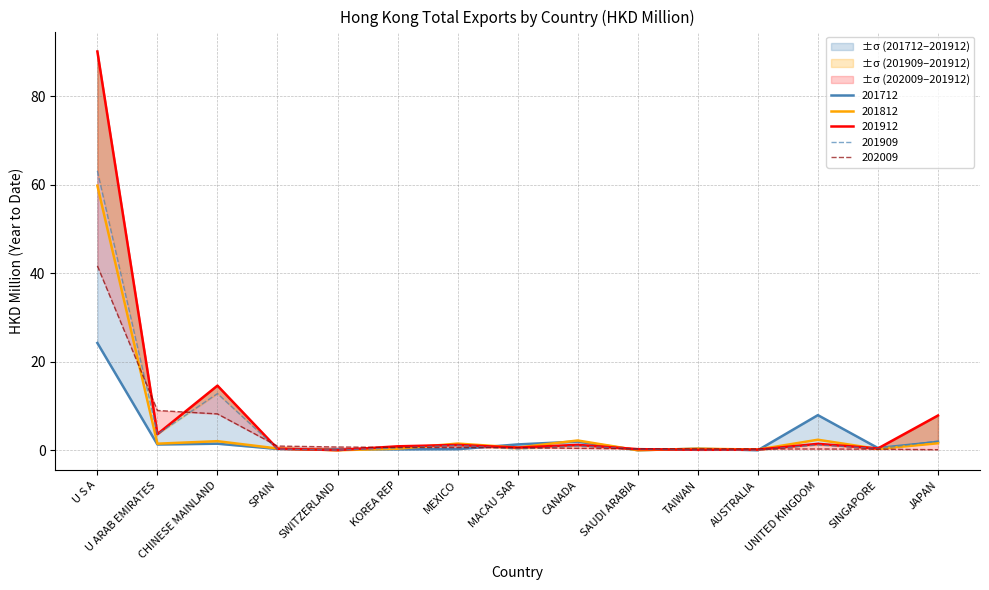

Reading left to right, list all the values displayed in this chart.

202009 (col_7): U S A=41.7	U ARAB EMIRATES=9.0	CHINESE MAINLAND=8.2	SPAIN=1.0	SWITZERLAND=0.7	KOREA REP=0.6	MEXICO=0.6	MACAU SAR=0.6	CANADA=0.4	SAUDI ARABIA=0.3	TAIWAN=0.3	AUSTRALIA=0.3	UNITED KINGDOM=0.3	SINGAPORE=0.3	JAPAN=0.1
201912 (col_5): U S A=90.1	U ARAB EMIRATES=3.7	CHINESE MAINLAND=14.6	SPAIN=0.4	SWITZERLAND=0.0	KOREA REP=0.9	MEXICO=1.2	MACAU SAR=0.6	CANADA=1.2	SAUDI ARABIA=0.3	TAIWAN=0.1	AUSTRALIA=0.2	UNITED KINGDOM=1.5	SINGAPORE=0.4	JAPAN=7.9
201909 (col_3): U S A=63.1	U ARAB EMIRATES=3.6	CHINESE MAINLAND=12.8	SPAIN=0.3	SWITZERLAND=0.0	KOREA REP=0.5	MEXICO=1.1	MACAU SAR=0.3	CANADA=0.9	SAUDI ARABIA=0.3	TAIWAN=0.1	AUSTRALIA=0.1	UNITED KINGDOM=1.2	SINGAPORE=0.4	JAPAN=2.1
201812 (col_1): U S A=59.8	U ARAB EMIRATES=1.5	CHINESE MAINLAND=2.1	SPAIN=0.4	SWITZERLAND=0.0	KOREA REP=0.4	MEXICO=1.5	MACAU SAR=0.6	CANADA=2.2	SAUDI ARABIA=0.0	TAIWAN=0.4	AUSTRALIA=0.2	UNITED KINGDOM=2.4	SINGAPORE=0.3	JAPAN=1.6
201712 (col_0): U S A=24.2	U ARAB EMIRATES=1.3	CHINESE MAINLAND=1.5	SPAIN=0.3	SWITZERLAND=0.2	KOREA REP=0.2	MEXICO=0.3	MACAU SAR=1.3	CANADA=2.0	SAUDI ARABIA=0.0	TAIWAN=0.4	AUSTRALIA=0.0	UNITED KINGDOM=7.9	SINGAPORE=0.5	JAPAN=1.9